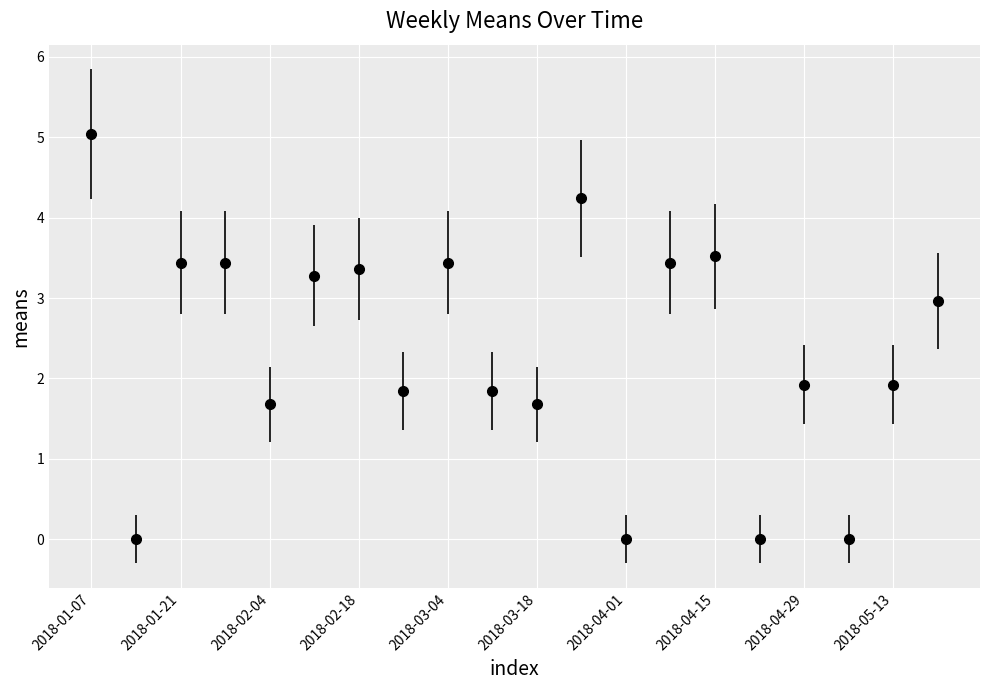

What is the greatest value displayed?

5.0